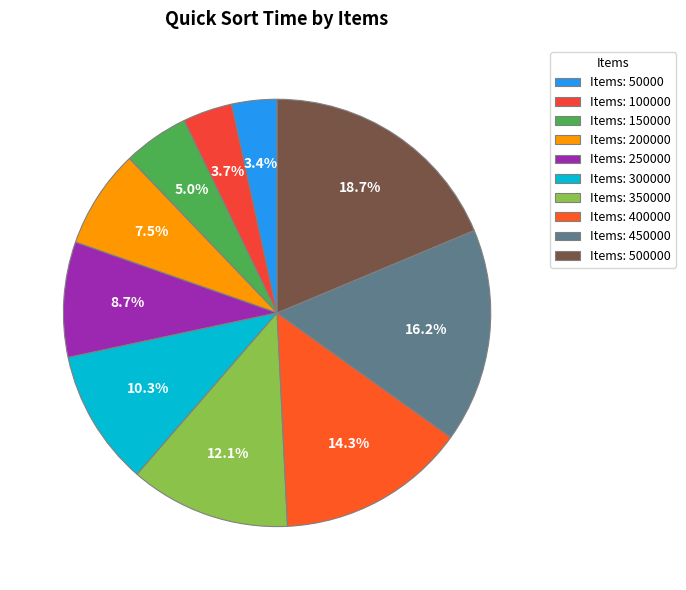

How many segments does this pie chart have?

10